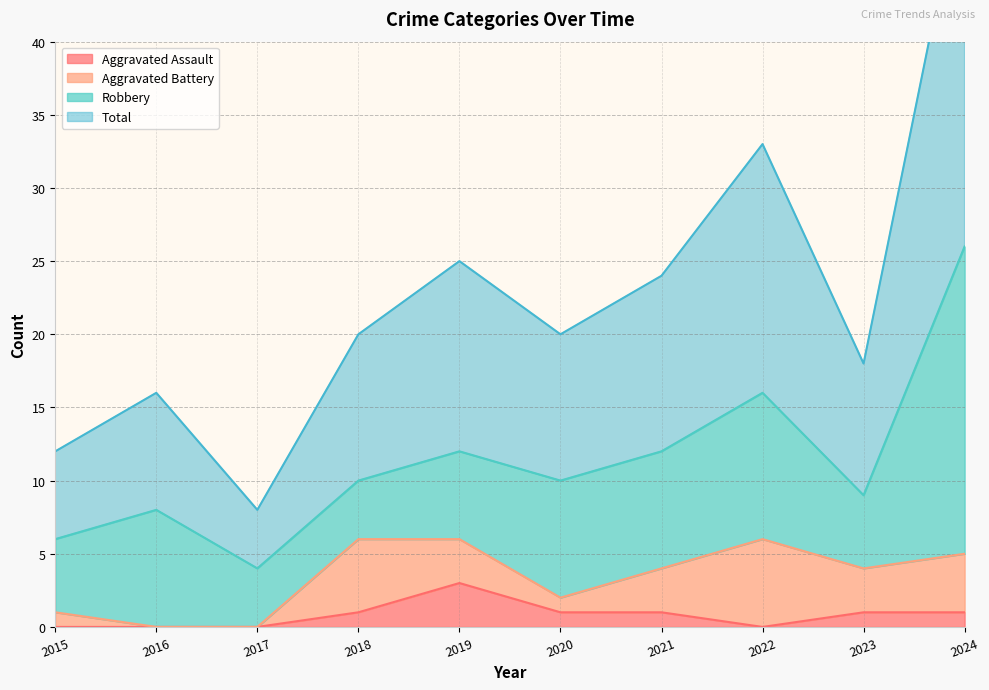

At which category is the sum across all series the highest?

2024